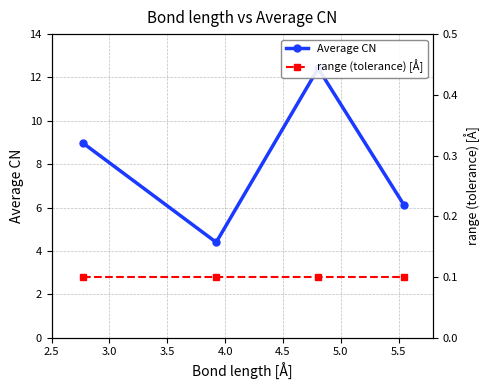

Is the value of range (tolerance) [Å] at 3.5 greater than the value of Average CN at 2.5?

No